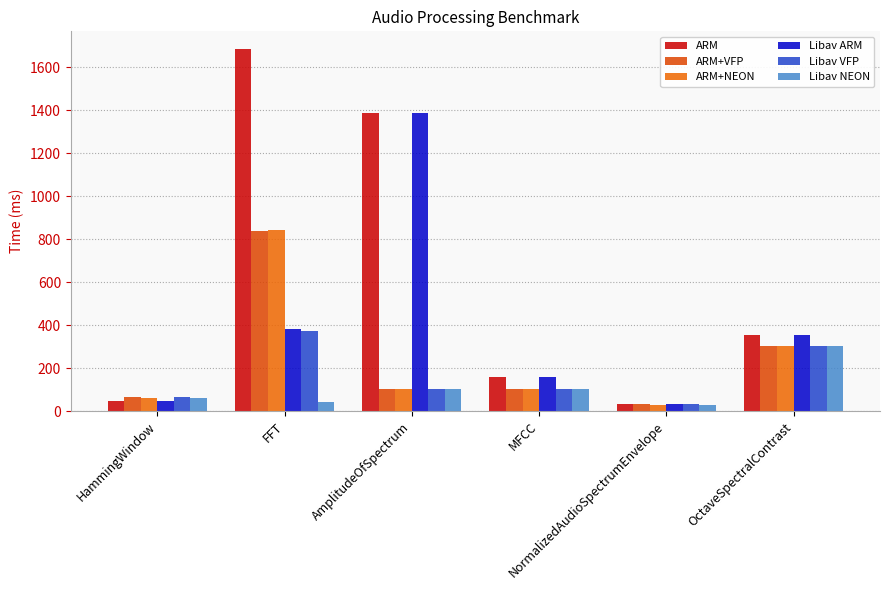

Are the bars grouped side by side (vs. stacked)?

Yes